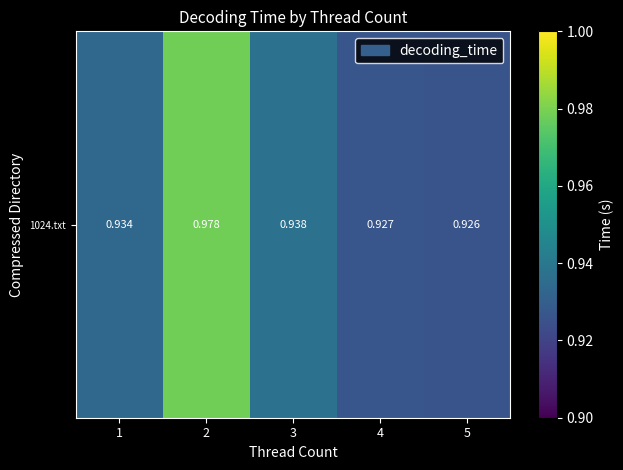

Reading left to right, extract all data points from this chart.

1=0.9	2=1.0	3=0.9	4=0.9	5=0.9